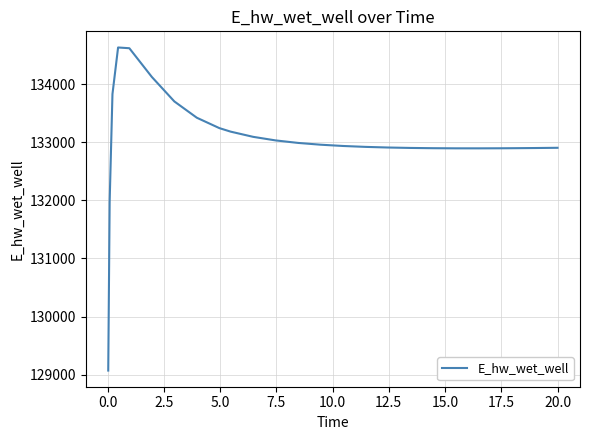

What is the average value?

133026.4